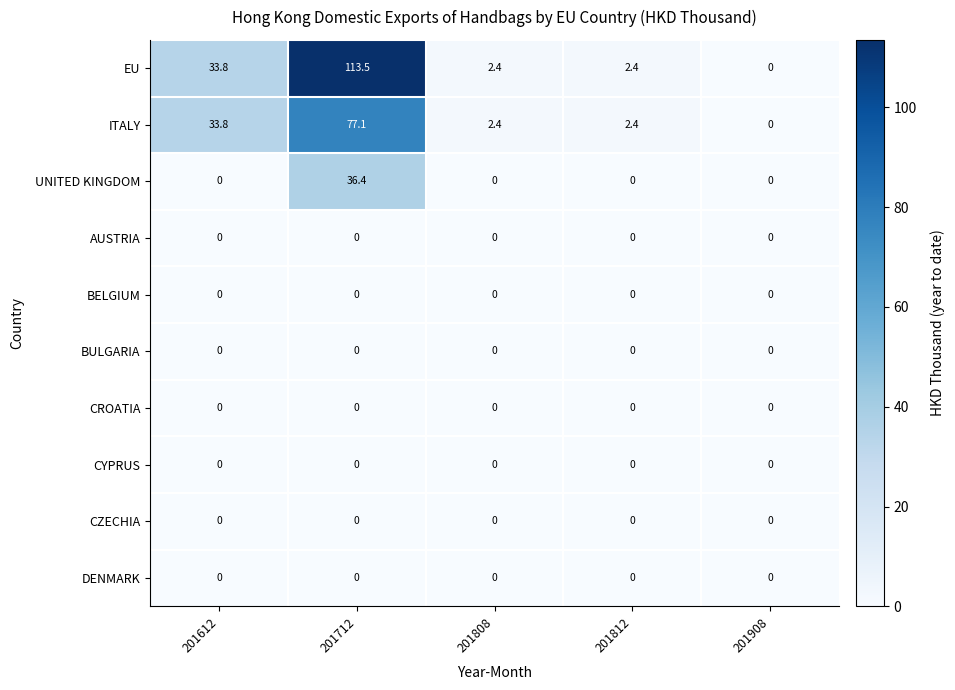

How many categories are shown in the chart?

5